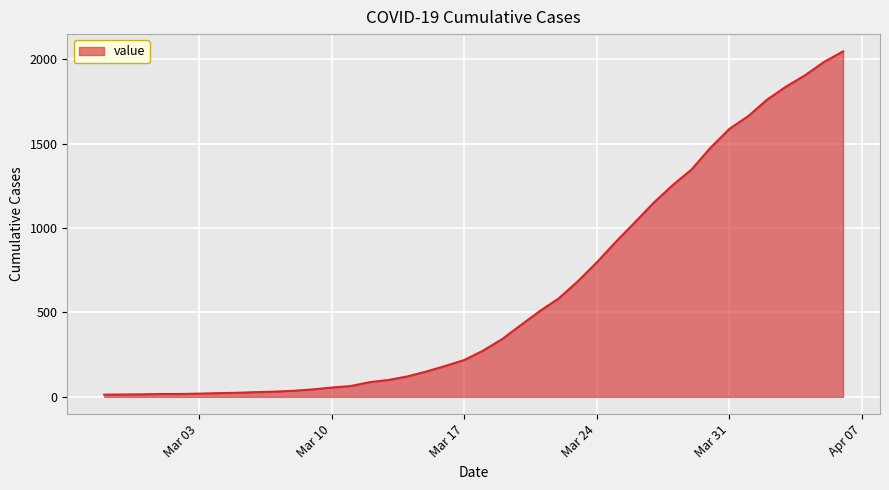

What is the difference between the maximum and minimum values?

2034